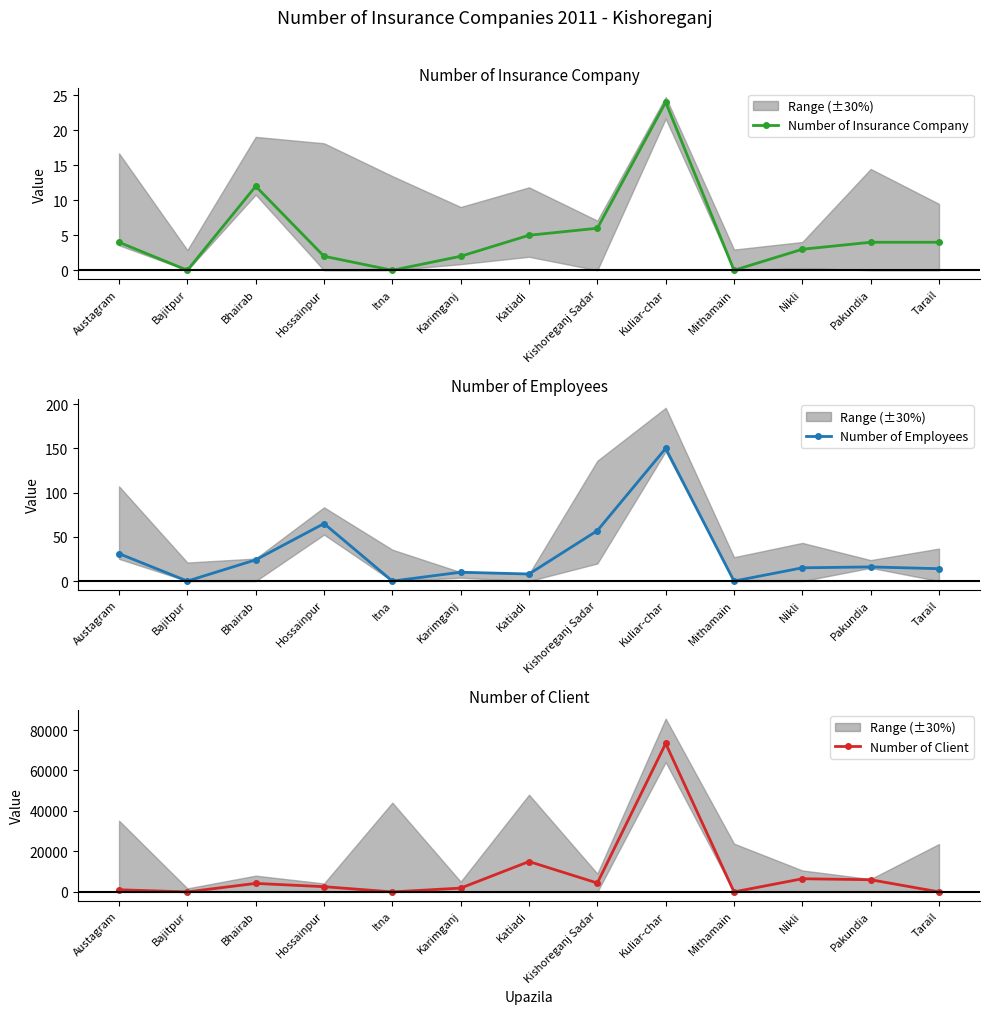

At how many categories does at least one series exceed 55450?

1